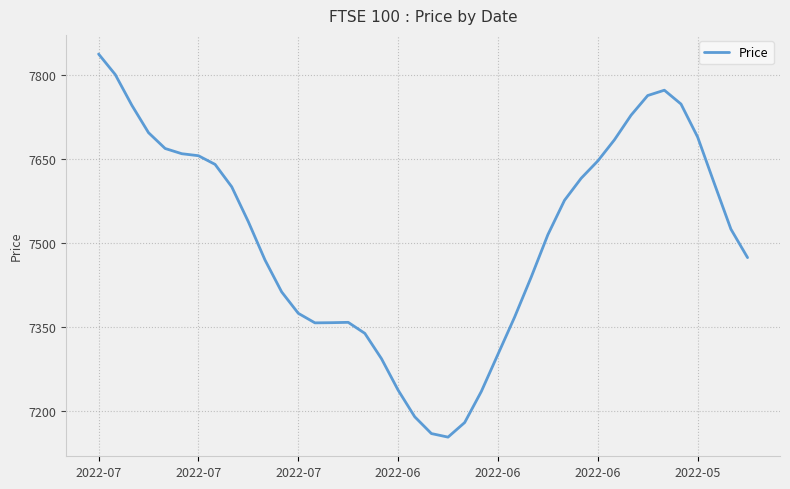

What is the greatest value displayed?

7838.0